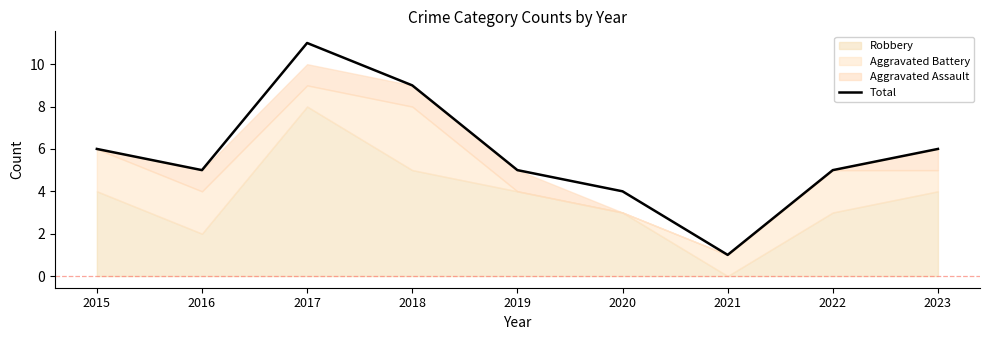

Reading left to right, transcribe all the data shown in this chart.

2015=6	2016=5	2017=11	2018=9	2019=5	2020=4	2021=1	2022=5	2023=6